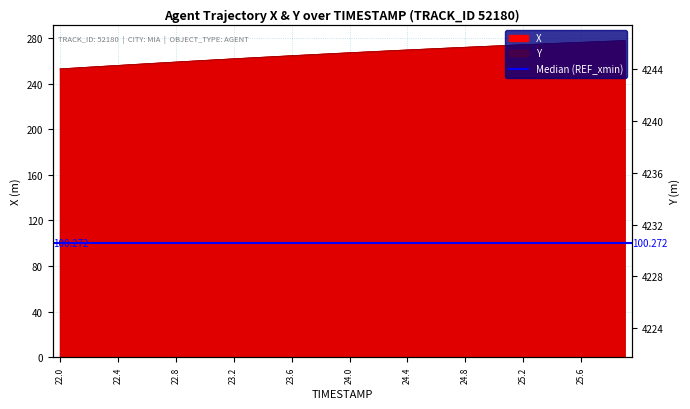

Does the chart have visible grid lines?

Yes